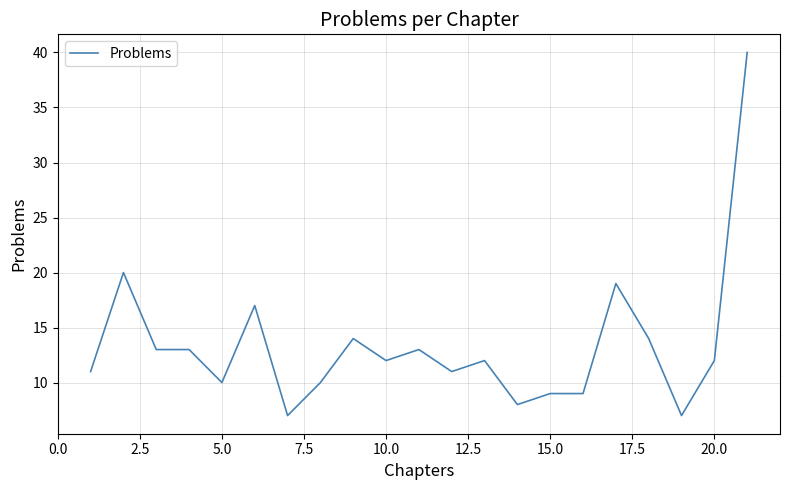

What is the maximum value shown in the chart?

40